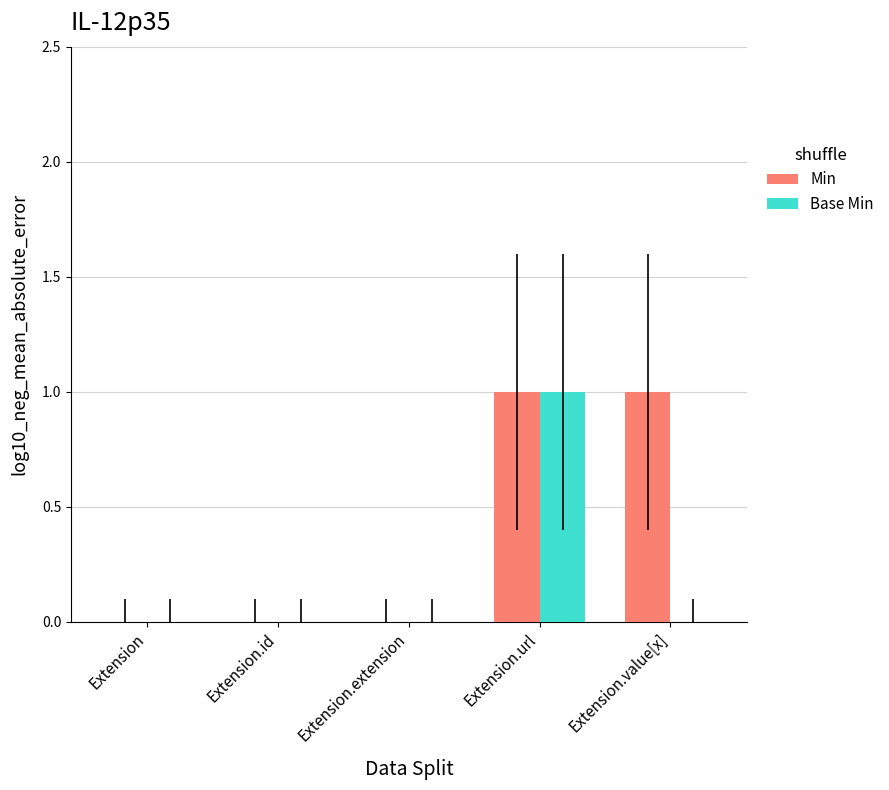

Between Extension.extension and Extension.value[x], which series saw the biggest shift?

Min